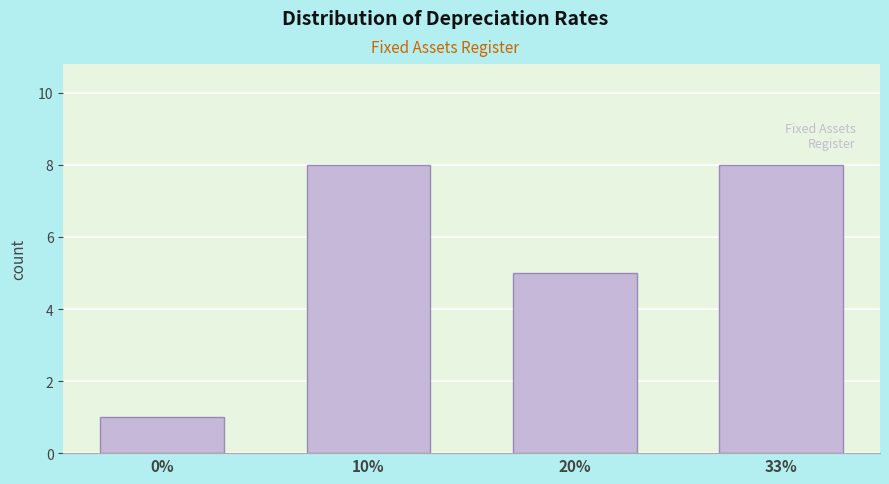

Reading left to right, list all the values displayed in this chart.

1	8	5	8